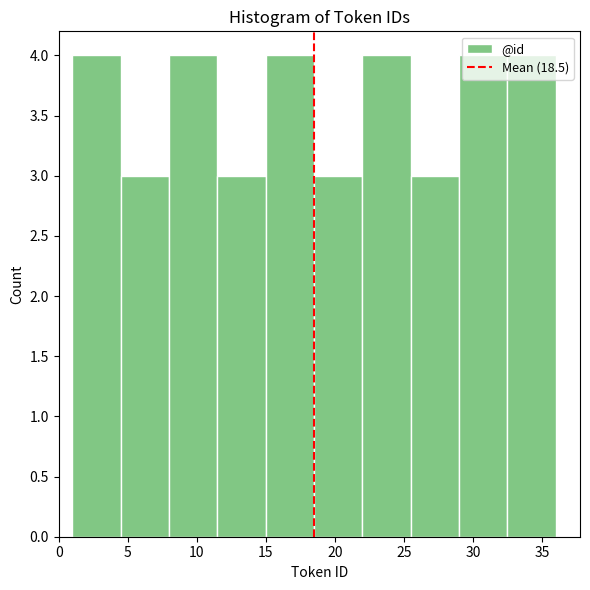

Reading left to right, list every bar in this chart as the range it spans on the x-axis followed by its height. The values are not printed on the chart, so give them approximately, as read against the axis.

1.0 to 4.5: 4
4.5 to 8.0: 3
8.0 to 11.5: 4
11.5 to 15.0: 3
15.0 to 18.5: 4
18.5 to 22.0: 3
22.0 to 25.5: 4
25.5 to 29.0: 3
29.0 to 32.5: 4
32.5 to 36.0: 4